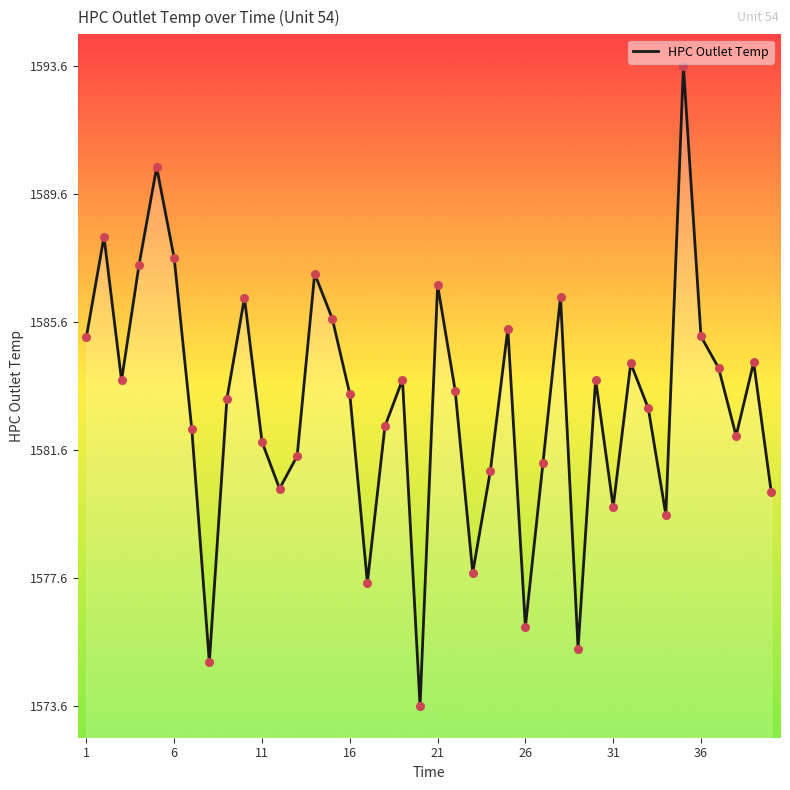

What is the difference between the maximum and minimum values?

20.0